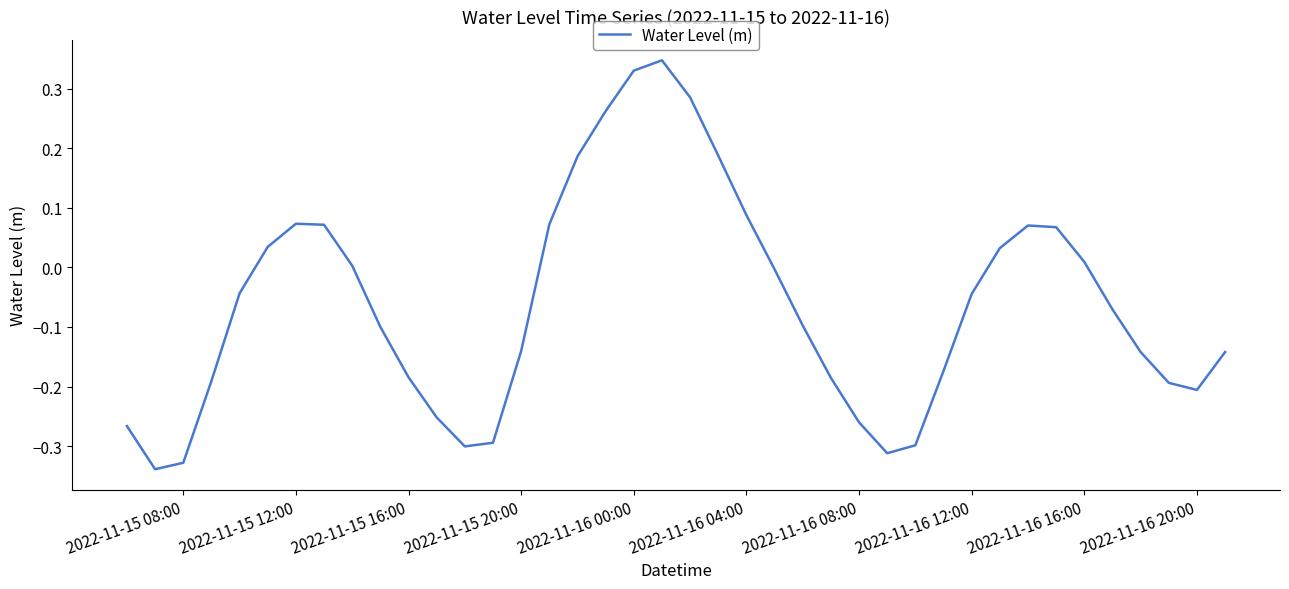

What is the difference between the maximum and minimum values?

0.7